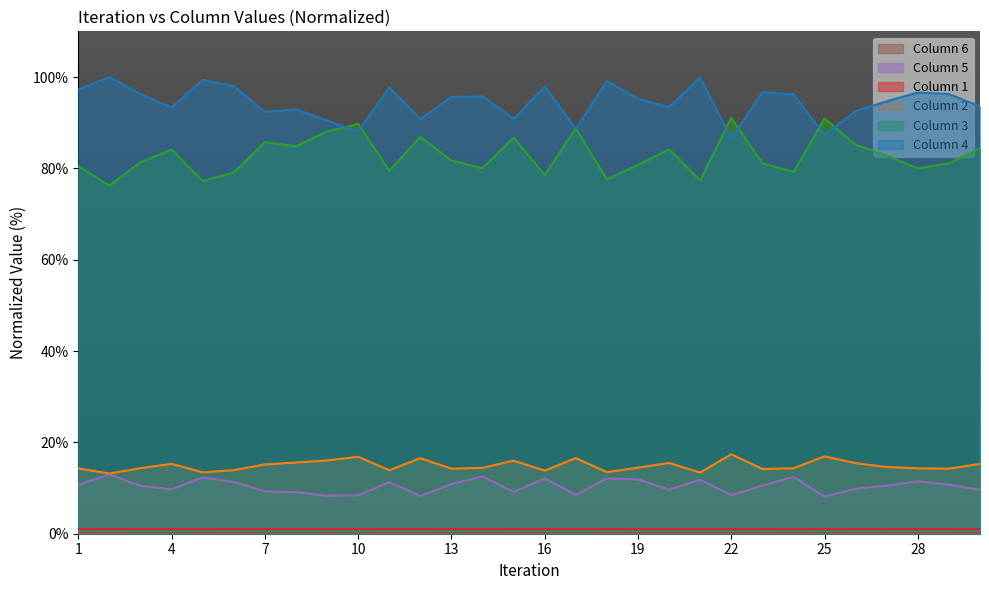

At which category does 6 reach its first local peak?

2